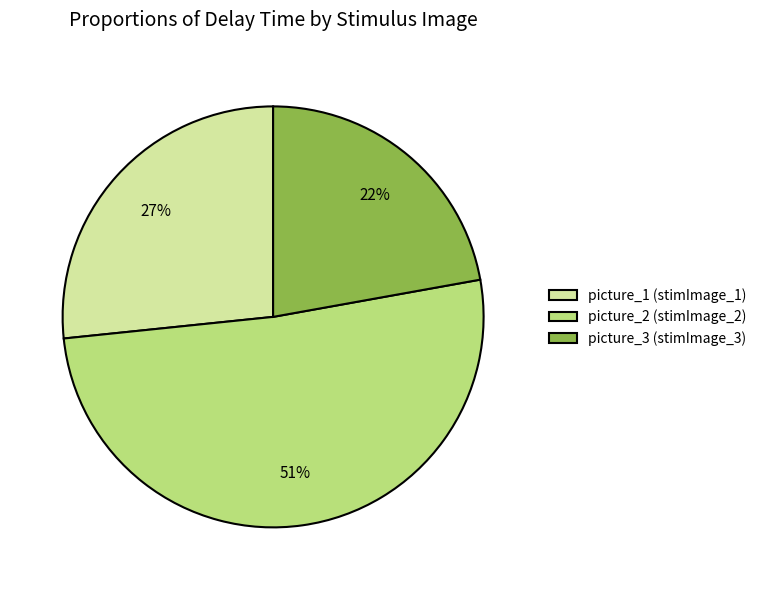

Count the number of slices in the pie.

3